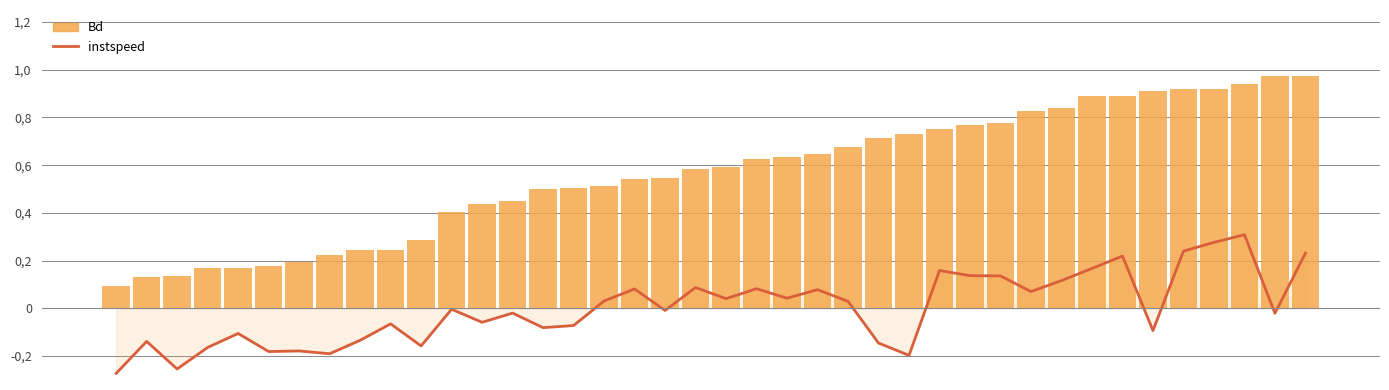

List the series in order of their overall mean, highest first.

Bd, instspeed